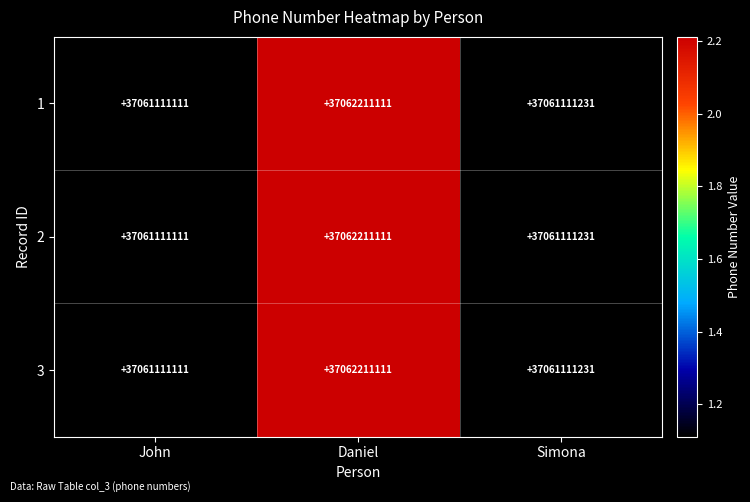

Is the value of 3 at Daniel greater than the value of 2 at John?

Yes